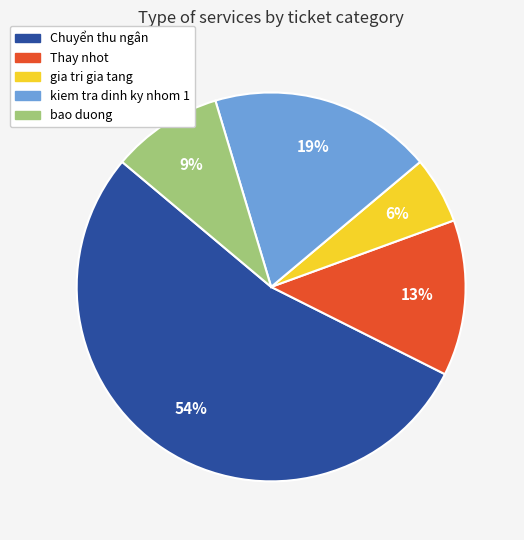

To the nearest percent, what portion does gia tri gia tang represent?

6%